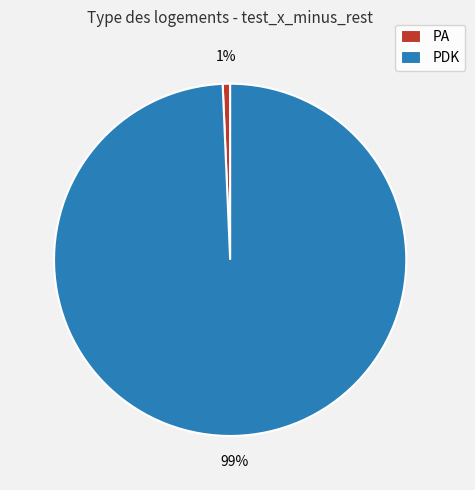

How many segments does this pie chart have?

2